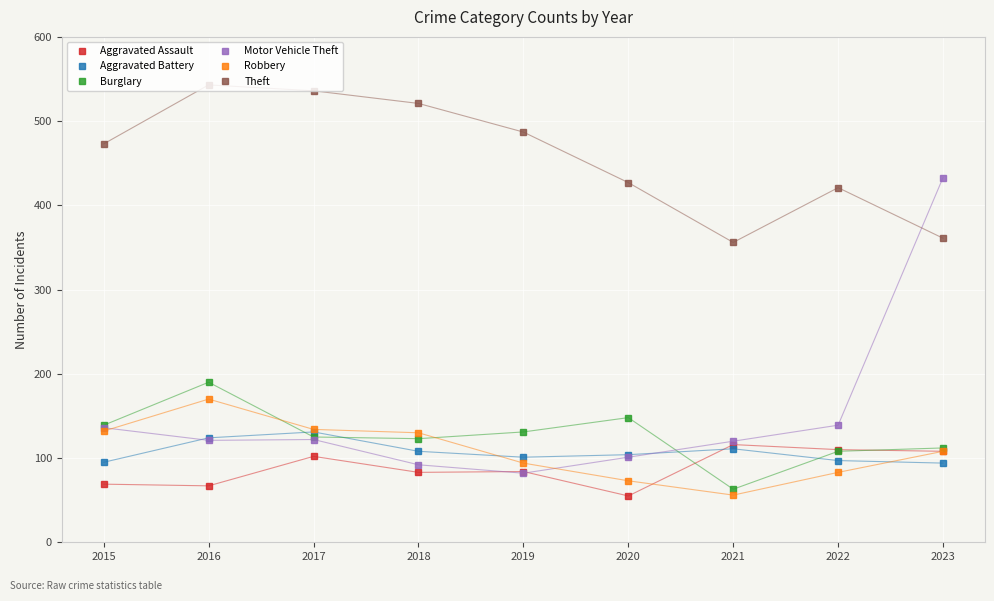

True or false: Aggravated Battery and Theft cross at least once.

False